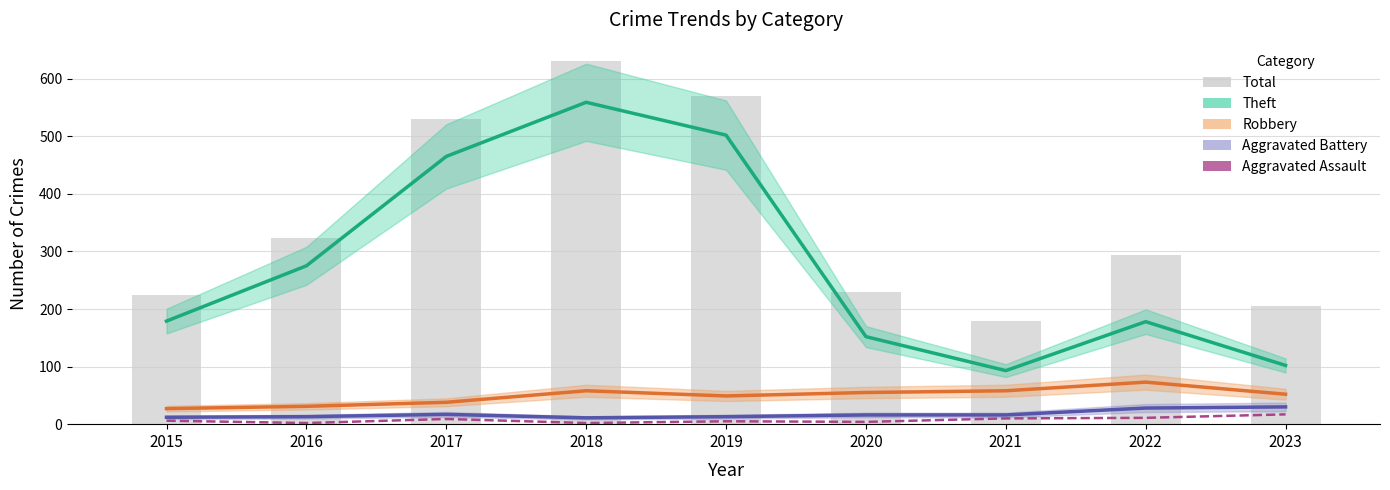

At which label is Robbery closest to 50?

2019